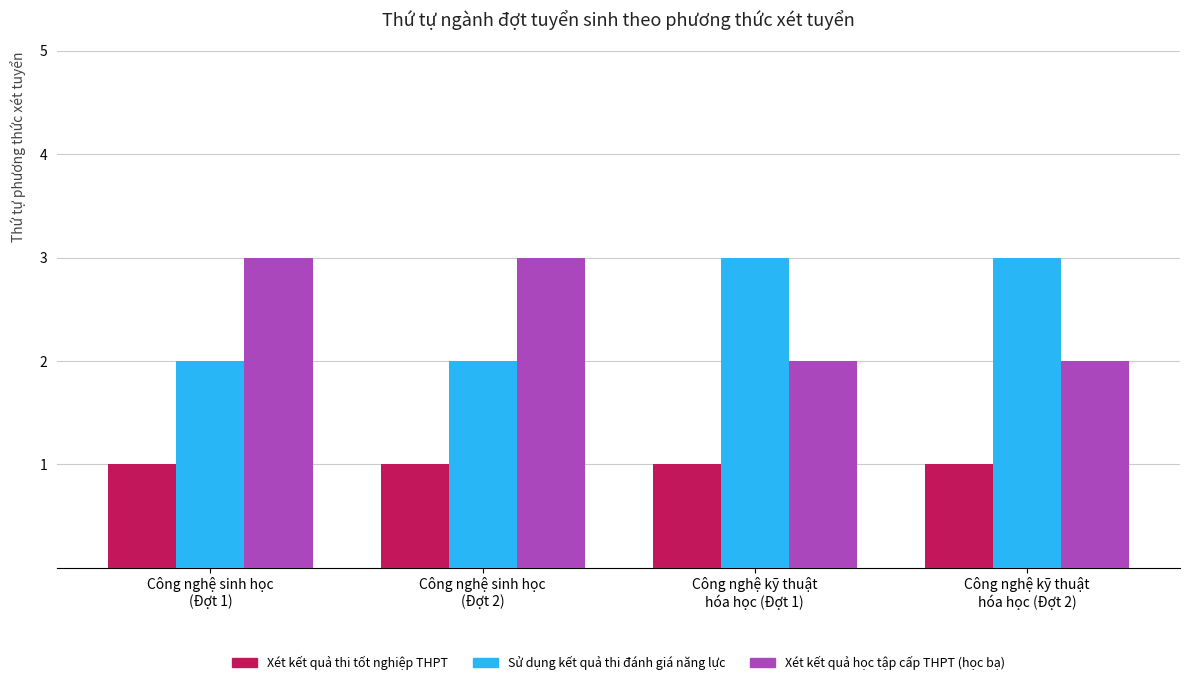

Does the chart contain any negative values?

No